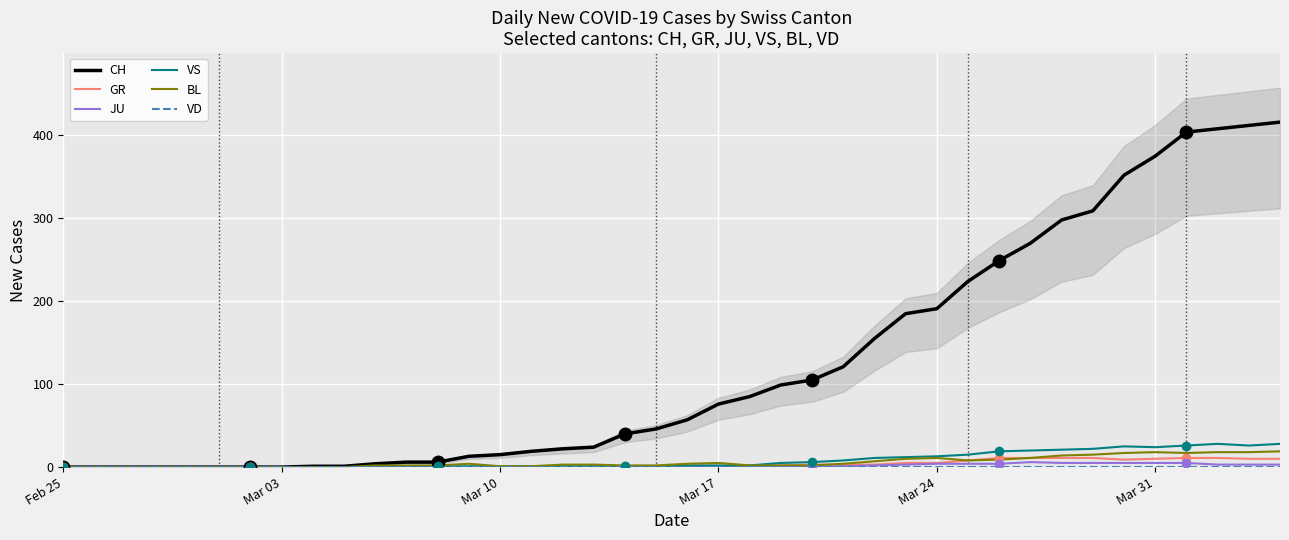

Is the value of CH at 17 greater than the value of BL at 18?

Yes